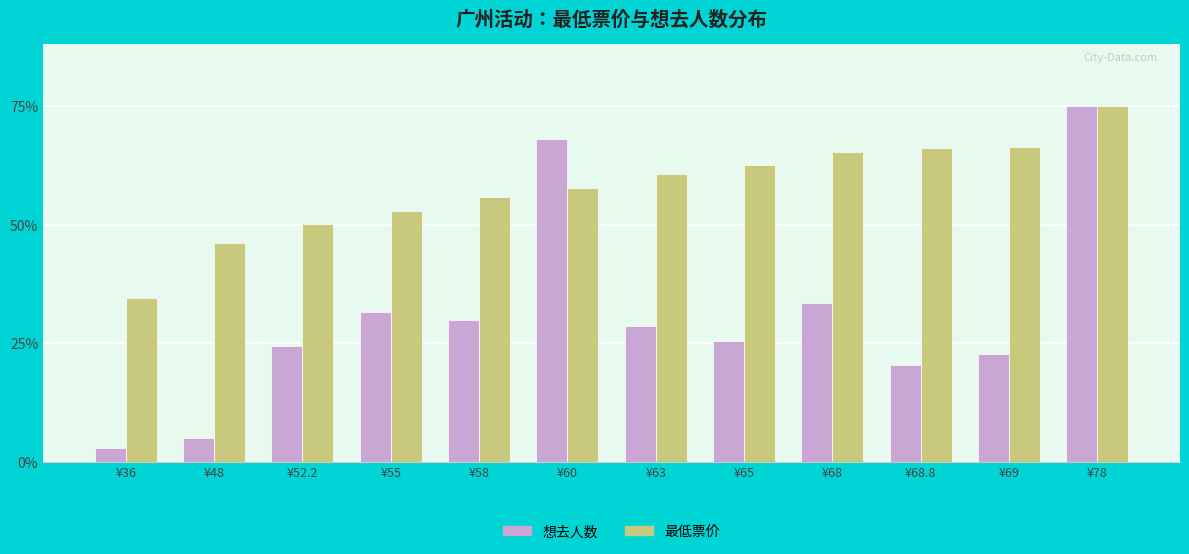

What is the sum of the 想去人数 values at ¥65 and ¥48?

30.5